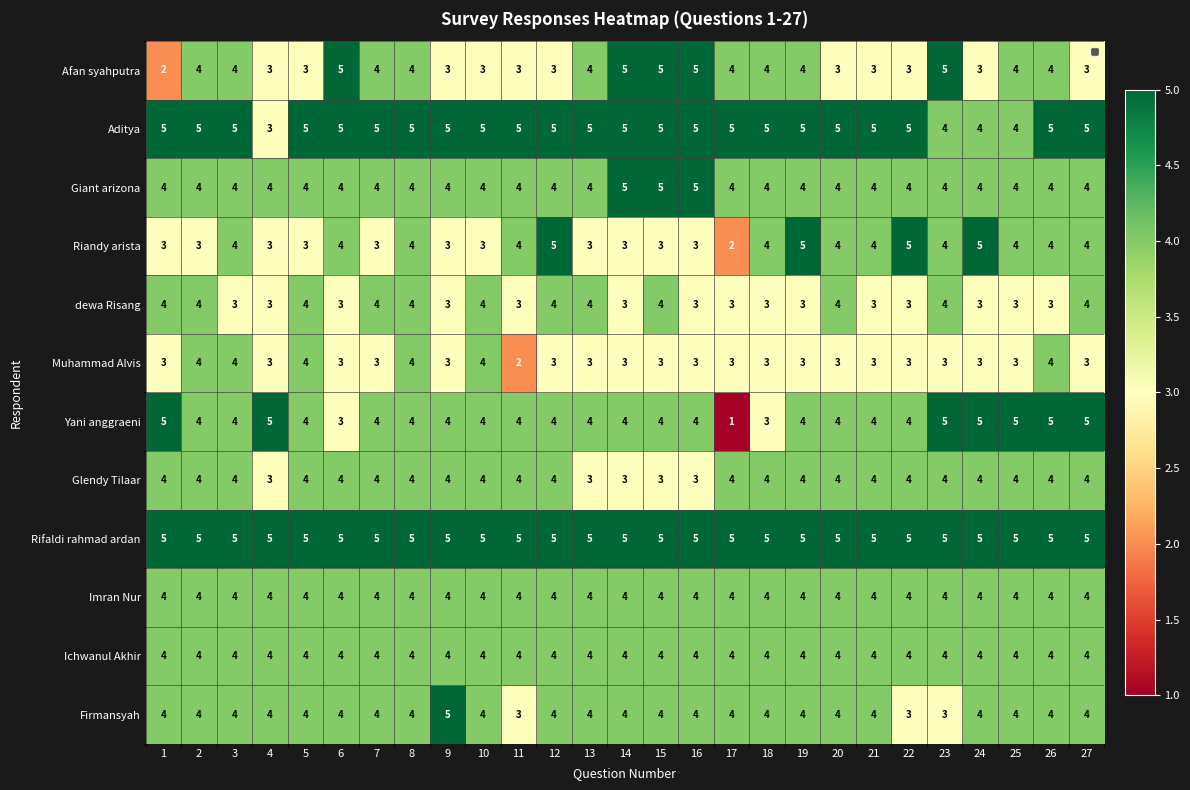

The Yani anggraeni series shows 6 at 5. True or false?

False